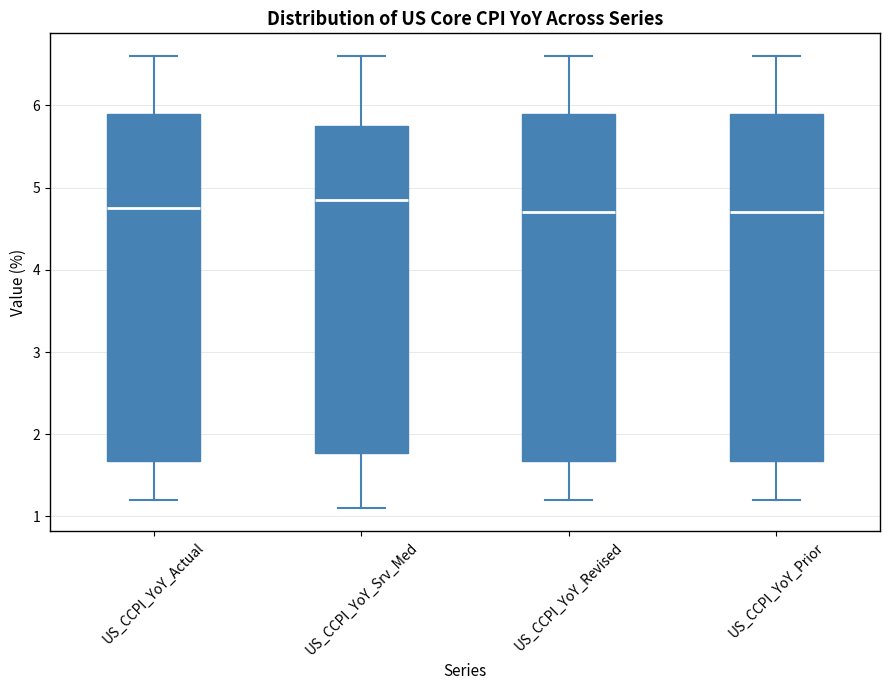

Reading left to right, transcribe this box plot: for each box, give where its median line is, the range the box spans, and where its two whiskers end, as read against the y-axis. The values are not printed on the chart, so give them approximately, as read against the axis.

US_CCPI_YoY_Actual: median 4.8, box 1.7 to 5.9, whiskers 1.2 to 6.6
US_CCPI_YoY_Srv_Med: median 4.9, box 1.8 to 5.8, whiskers 1.1 to 6.6
US_CCPI_YoY_Revised: median 4.7, box 1.7 to 5.9, whiskers 1.2 to 6.6
US_CCPI_YoY_Prior: median 4.7, box 1.7 to 5.9, whiskers 1.2 to 6.6